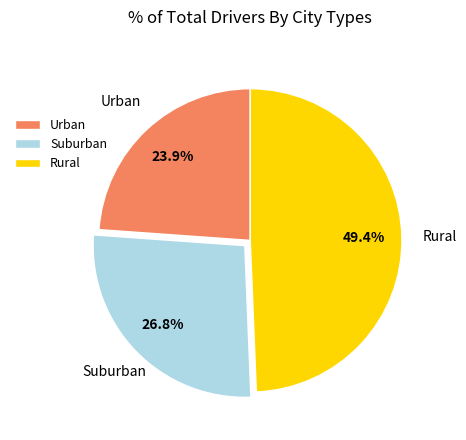

How much of the chart is everything except Rural?

50.6%